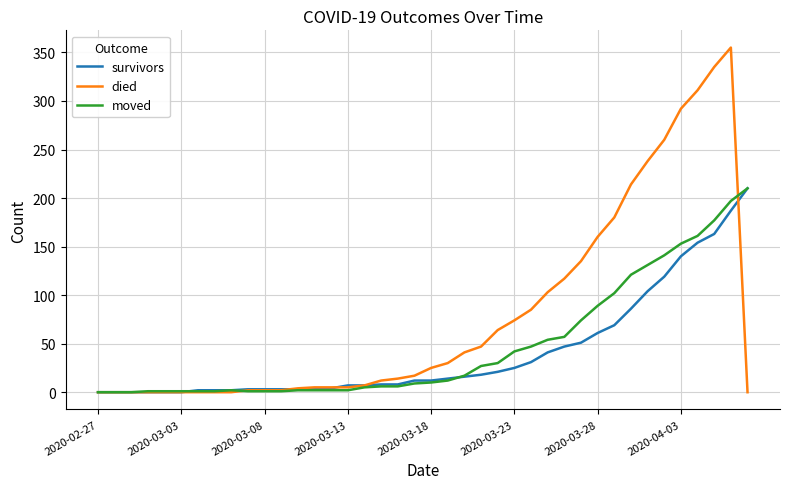

Does the chart have visible grid lines?

Yes